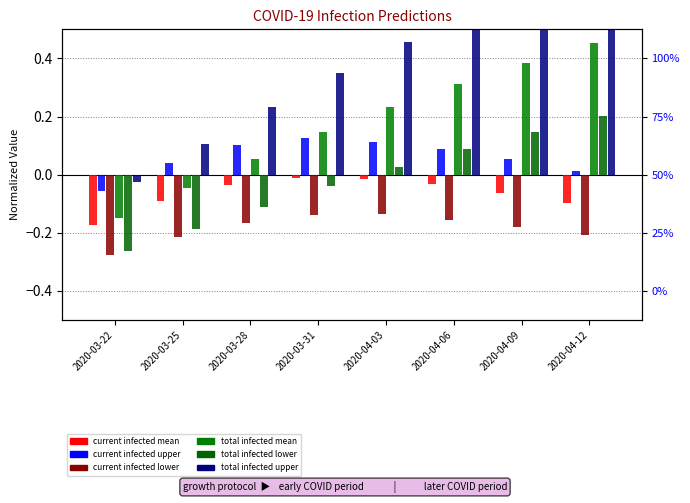

What is the total value across all series at 2020-04-03?

0.7